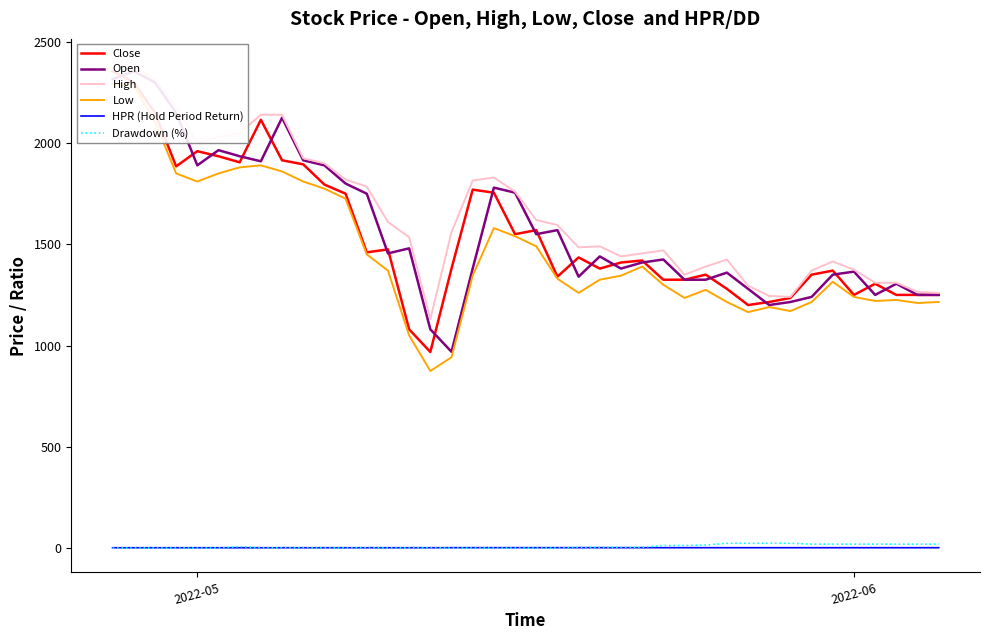

Where does the High series first go above 1560?

2022-05